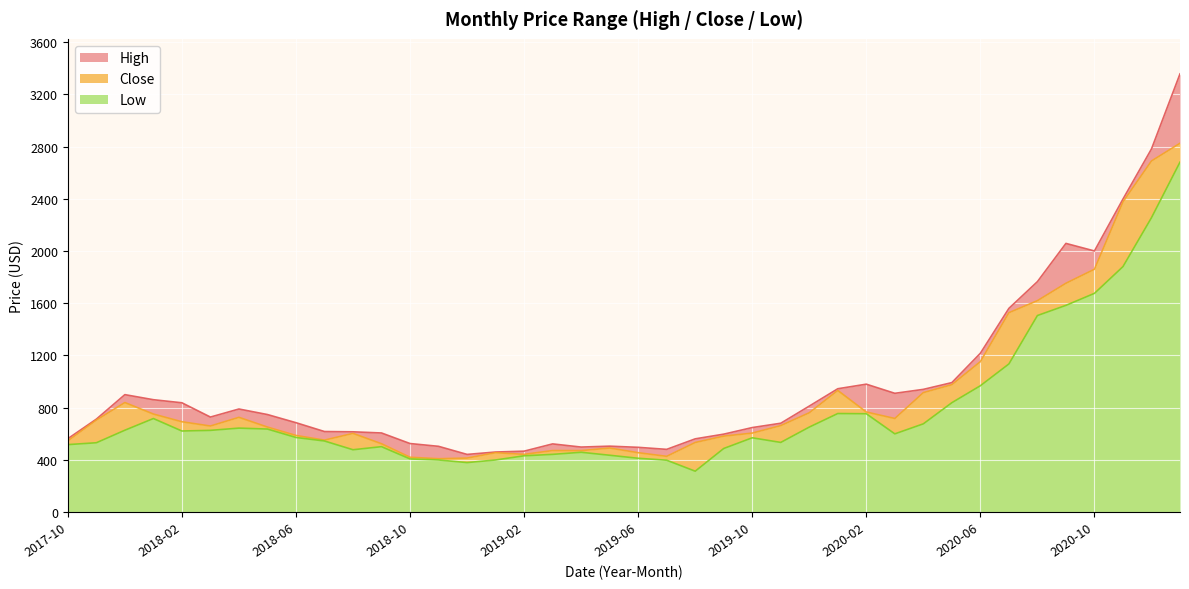

Which series changed the most between 2017-10 and 2018-12?

Low